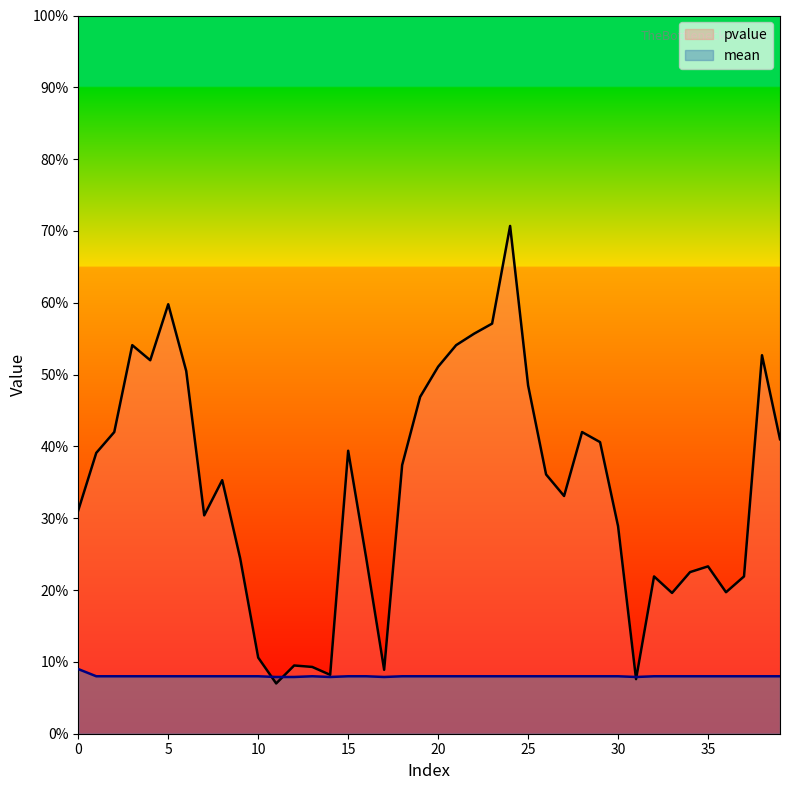

The value of mean at 27 is 0.1. True or false?

True